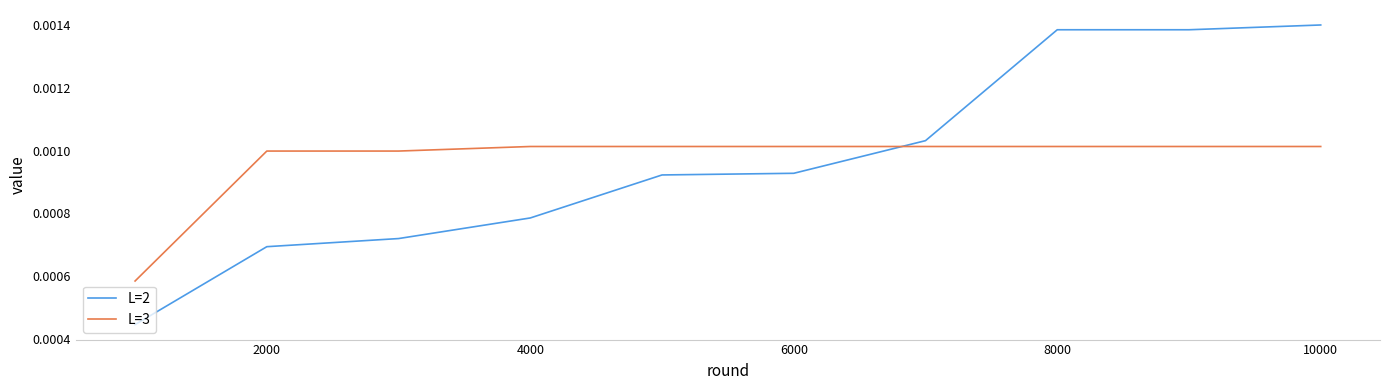

Which series has the largest range (max minus min)?

L=2